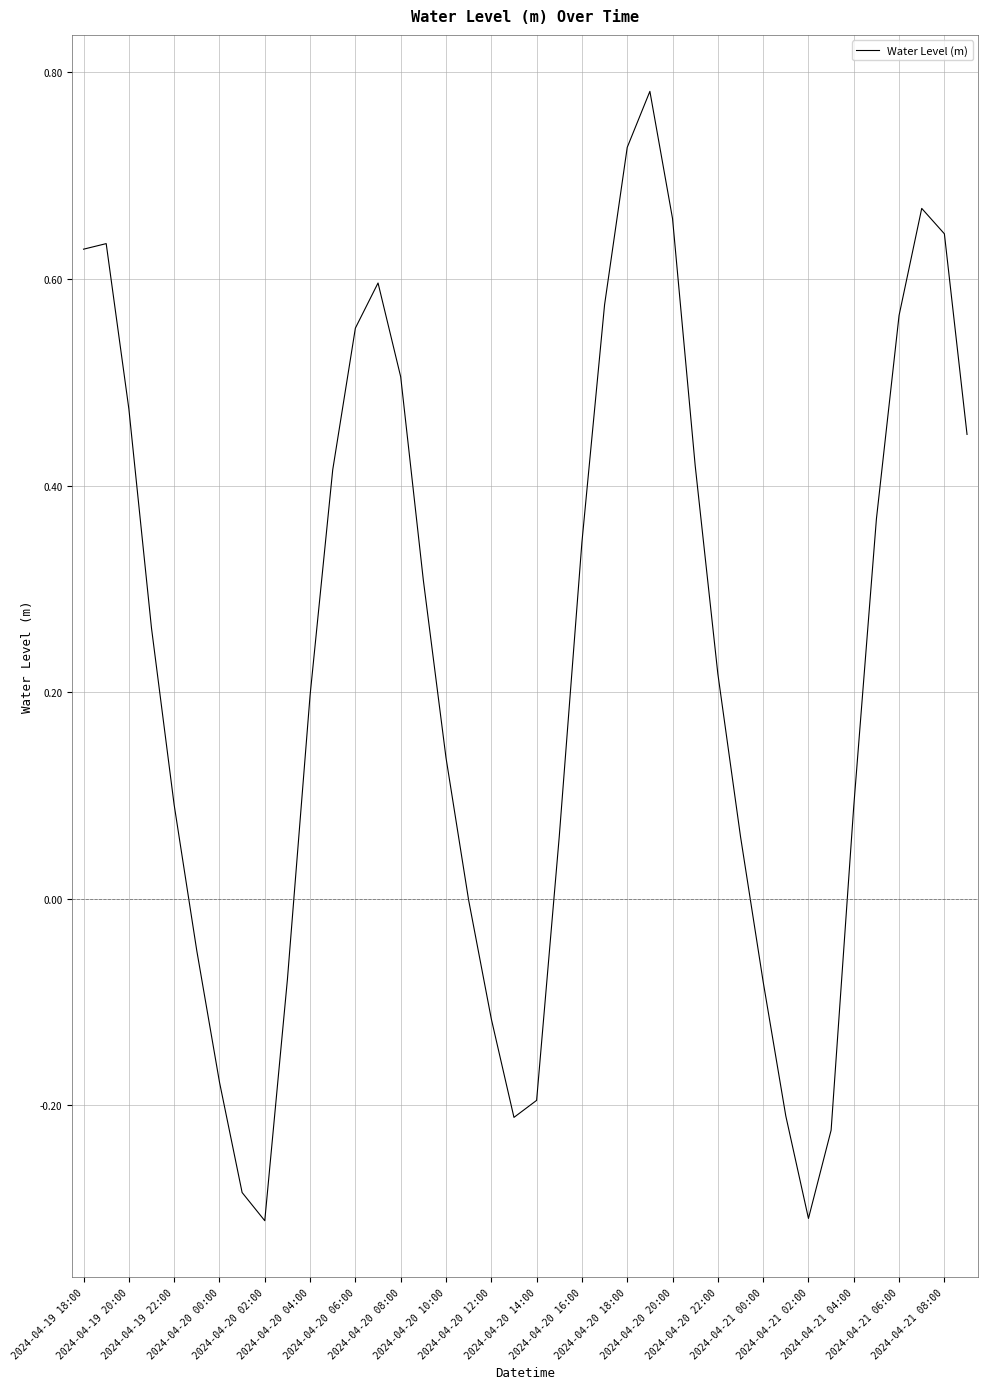

What is the average value?

0.2